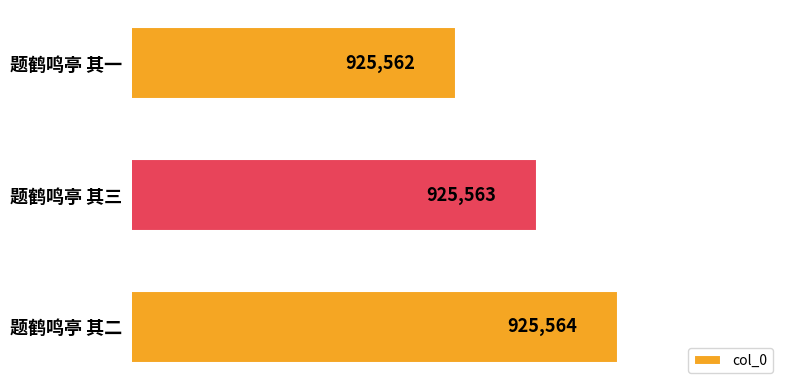

Rank the categories by value from lowest to highest.

题鹤鸣亭 其一, 题鹤鸣亭 其三, 题鹤鸣亭 其二